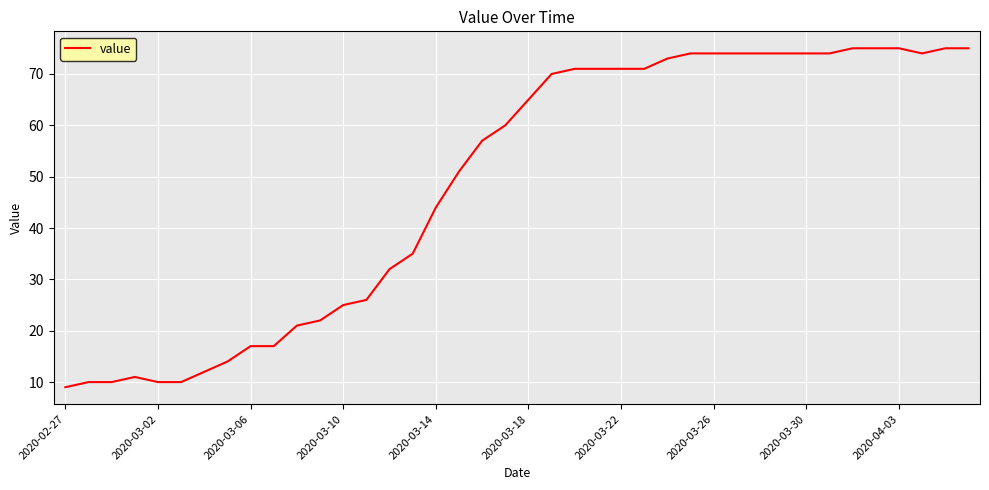

What is the maximum value shown in the chart?

75